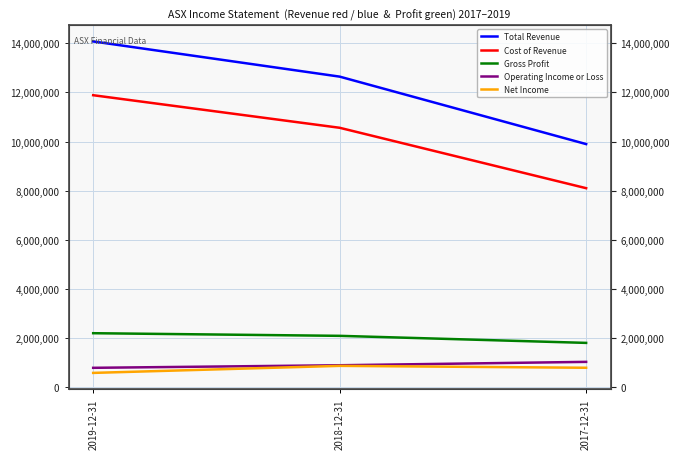

Which series changed the most between 2019-12-31 and 2018-12-31?

Total Revenue